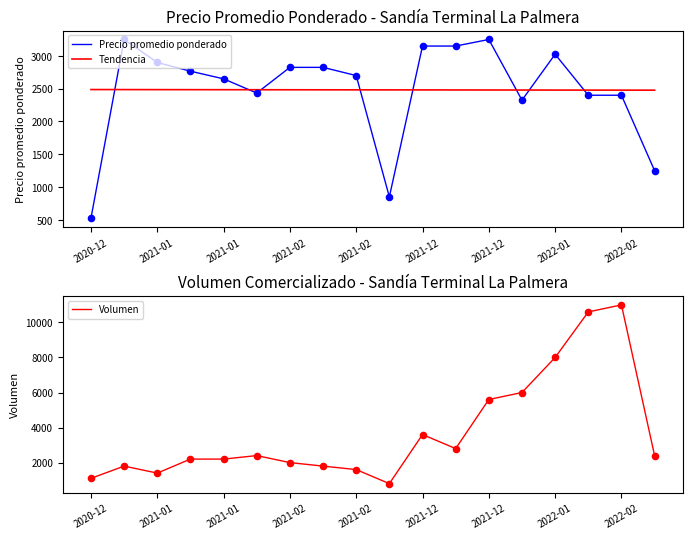

Which series has the largest total across all categories?

Volumen